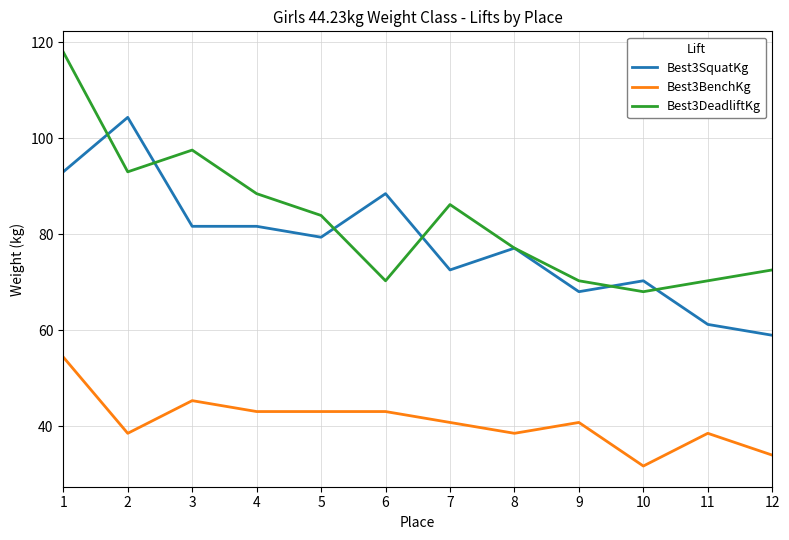

What are all the series names shown in the legend?

Best3SquatKg, Best3BenchKg, Best3DeadliftKg